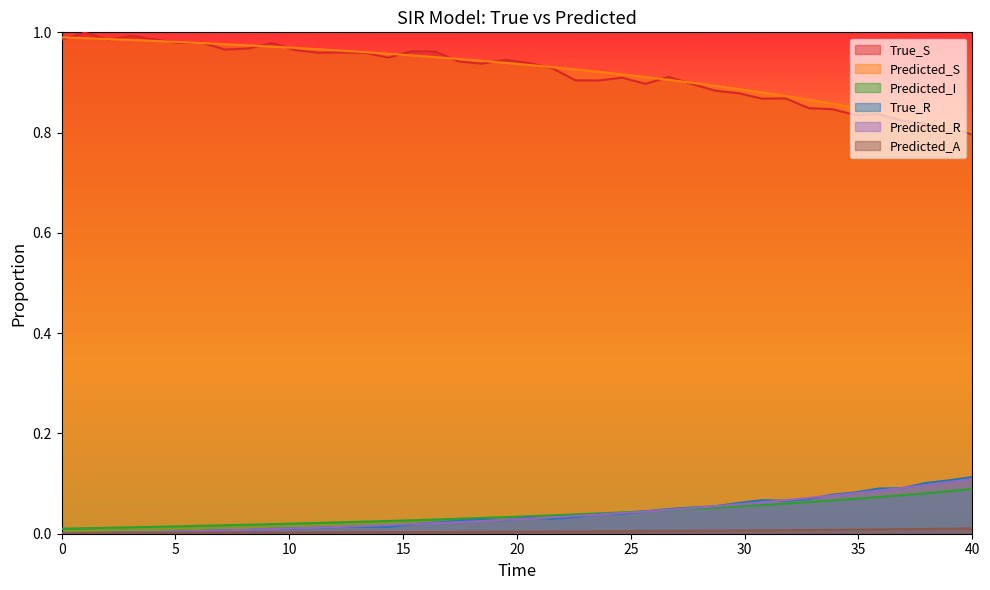

The value of Predicted_I at 30.76922988891602 is 0.1. True or false?

True